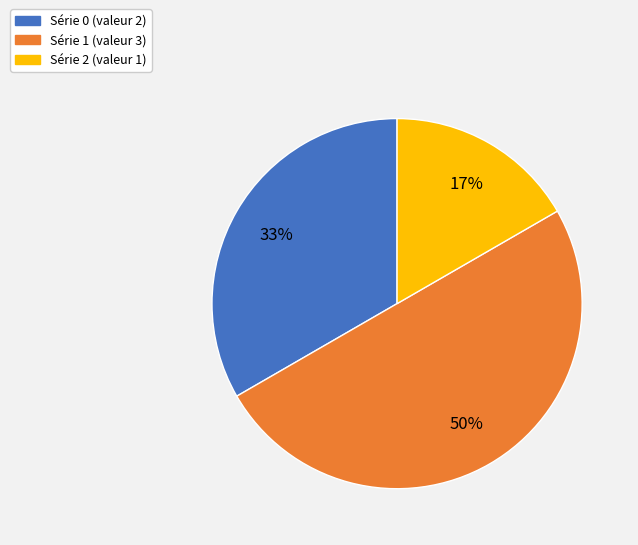

To the nearest percent, what is the average slice percentage?

33%